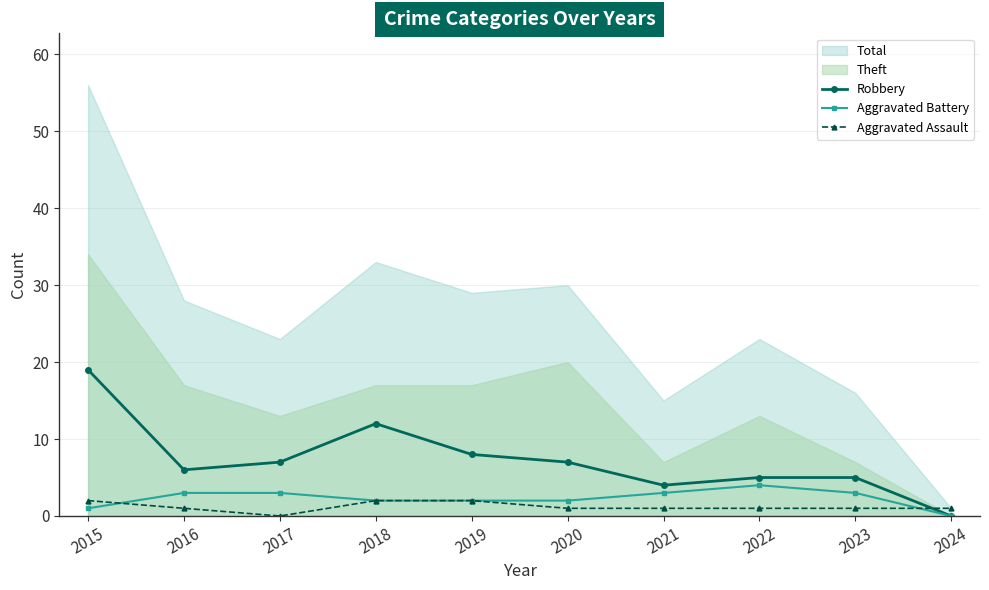

What value does the Aggravated Assault series have at 2018?

2